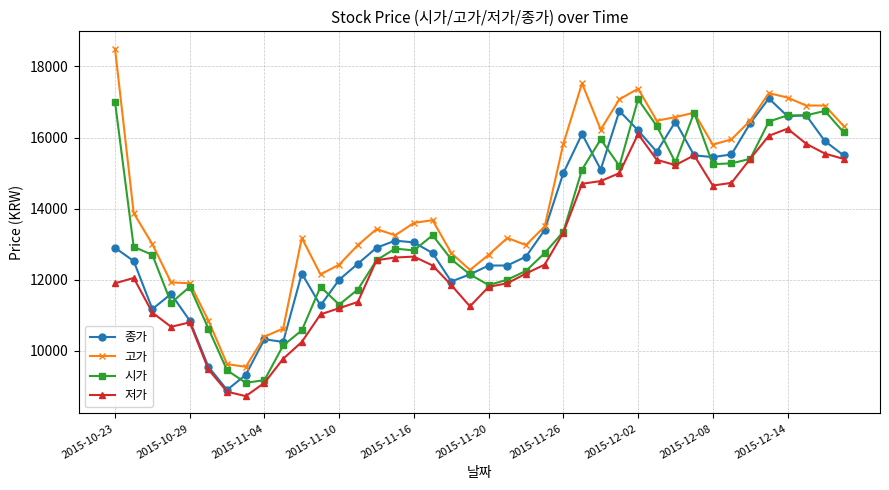

Which series has the largest total across all categories?

고가